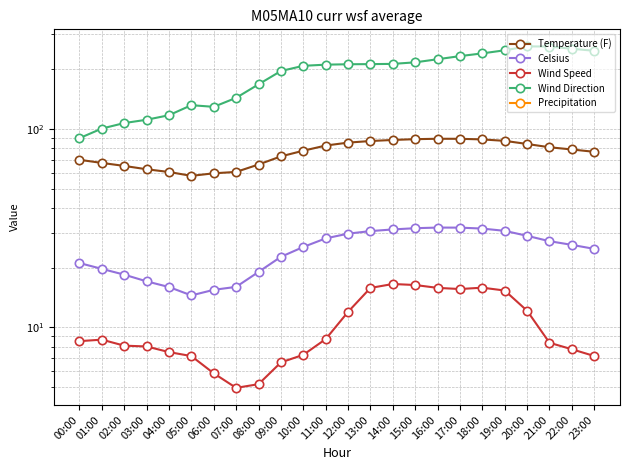

Does the chart have visible grid lines?

Yes